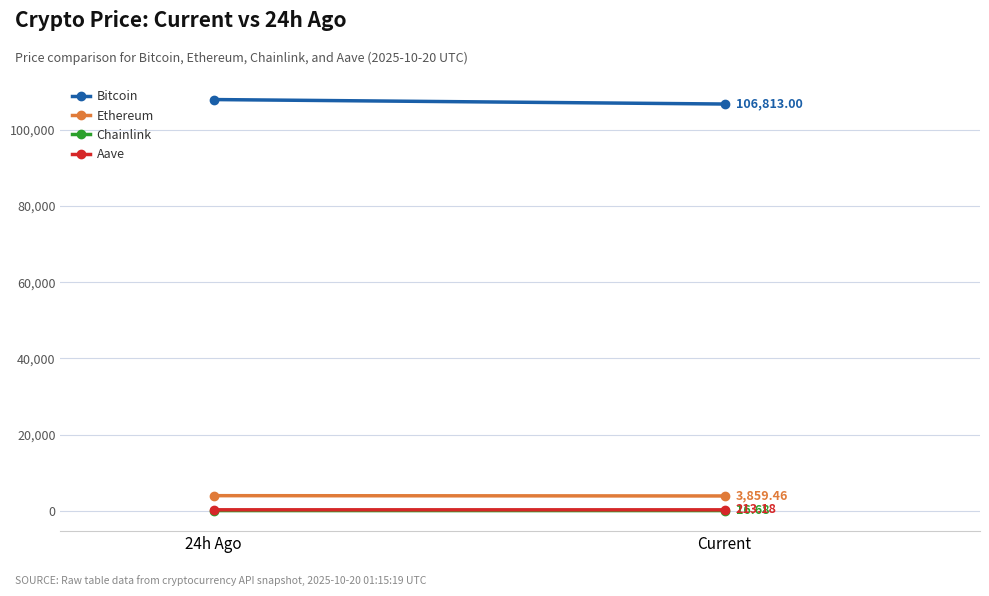

Which category has the lowest value across all series?

Current